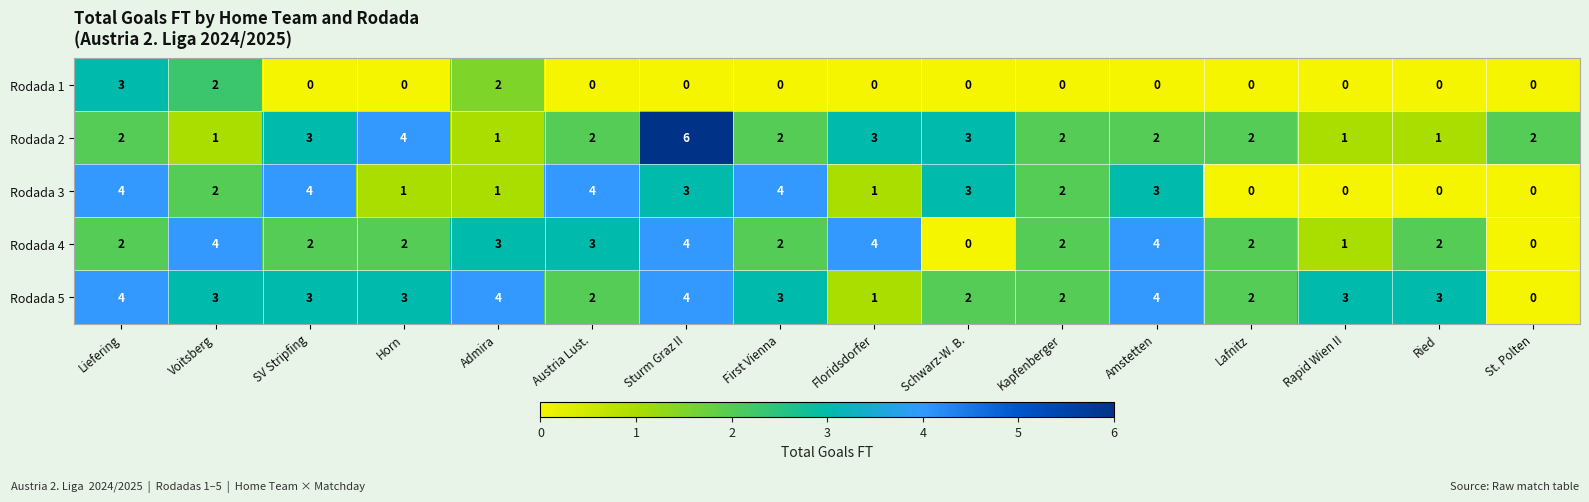

Which series has the widest spread of values?

Rodada 2